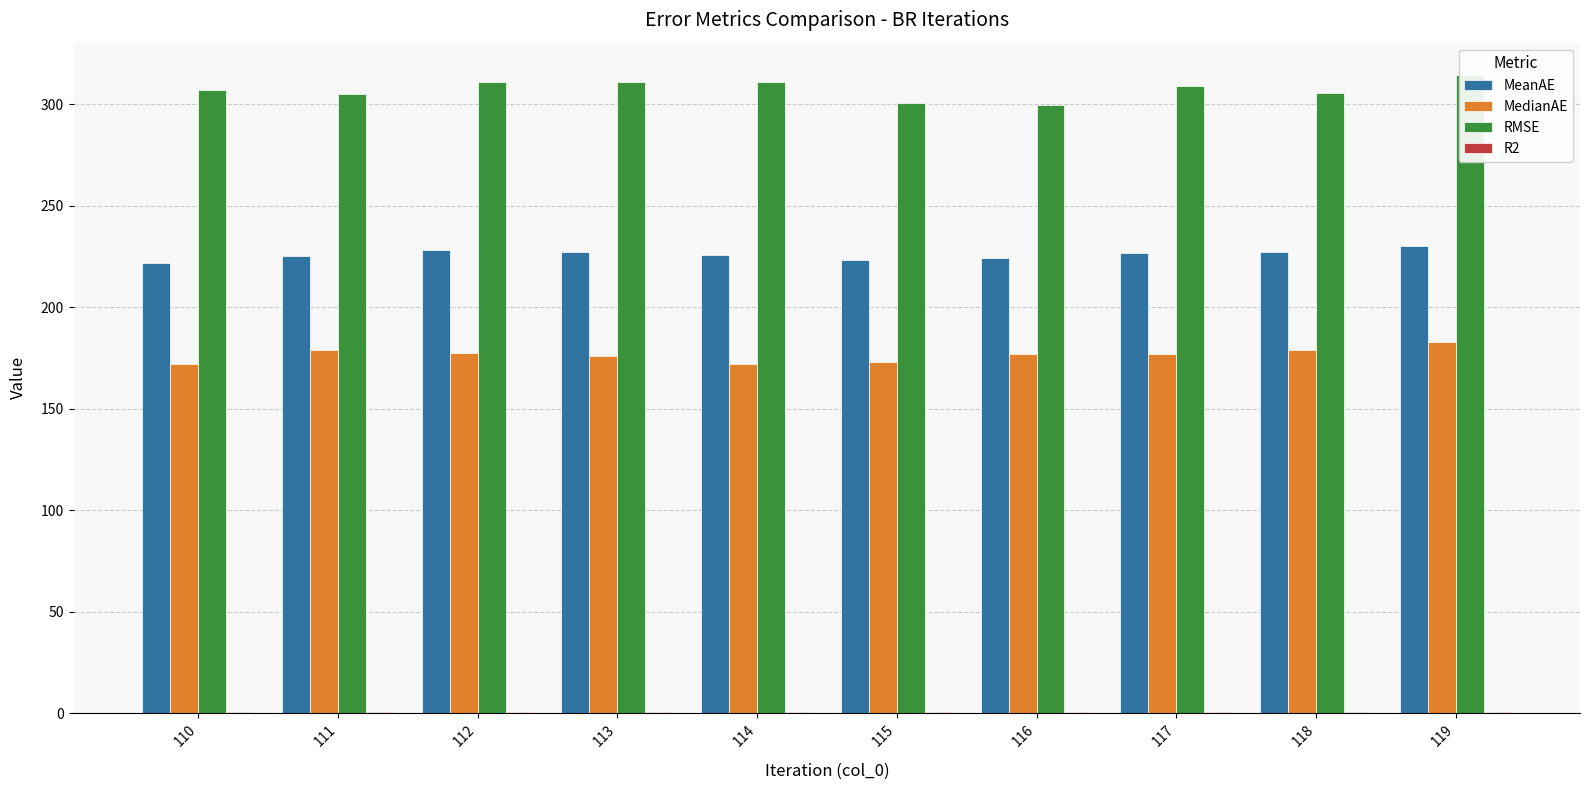

The value of MedianAE at 111 is 313.2. True or false?

False